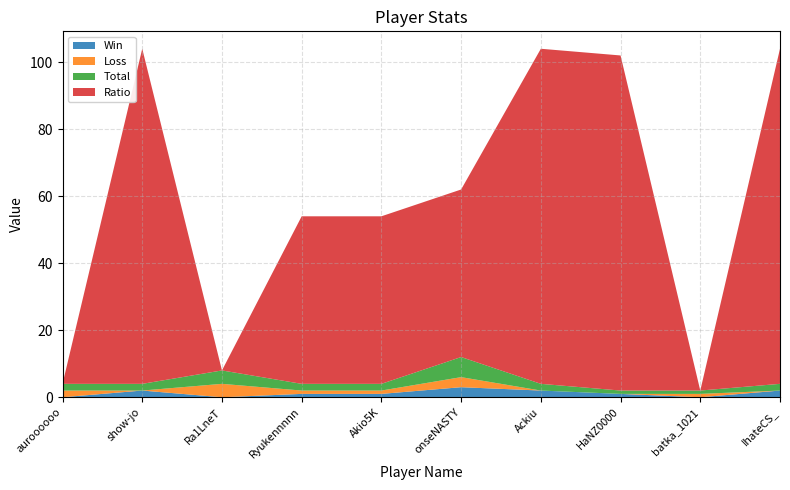

Reading left to right, extract all data points from this chart.

Win: 0	2	0	1	1	3	2	1	0	2
Loss: 2	0	4	1	1	3	0	0	1	0
Total: 2	2	4	2	2	6	2	1	1	2
Ratio: 0	100	0	50	50	50	100	100	0	100